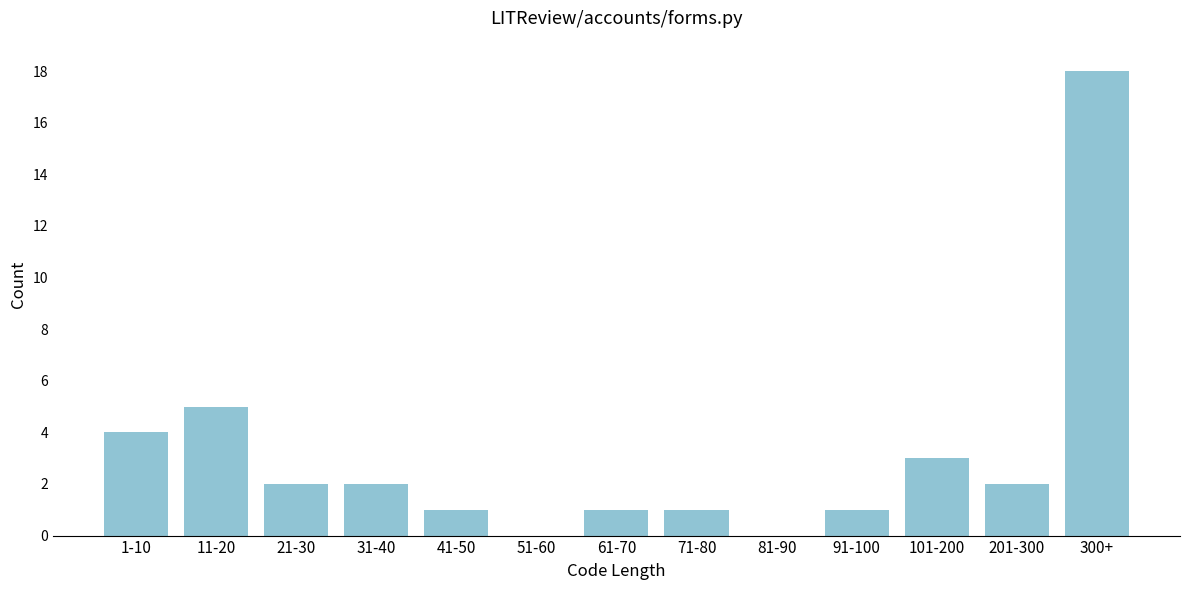

Reading left to right, transcribe all the data shown in this chart.

1-10=4	11-20=5	21-30=2	31-40=2	41-50=1	51-60=0	61-70=1	71-80=1	81-90=0	91-100=1	101-200=3	201-300=2	300+=18